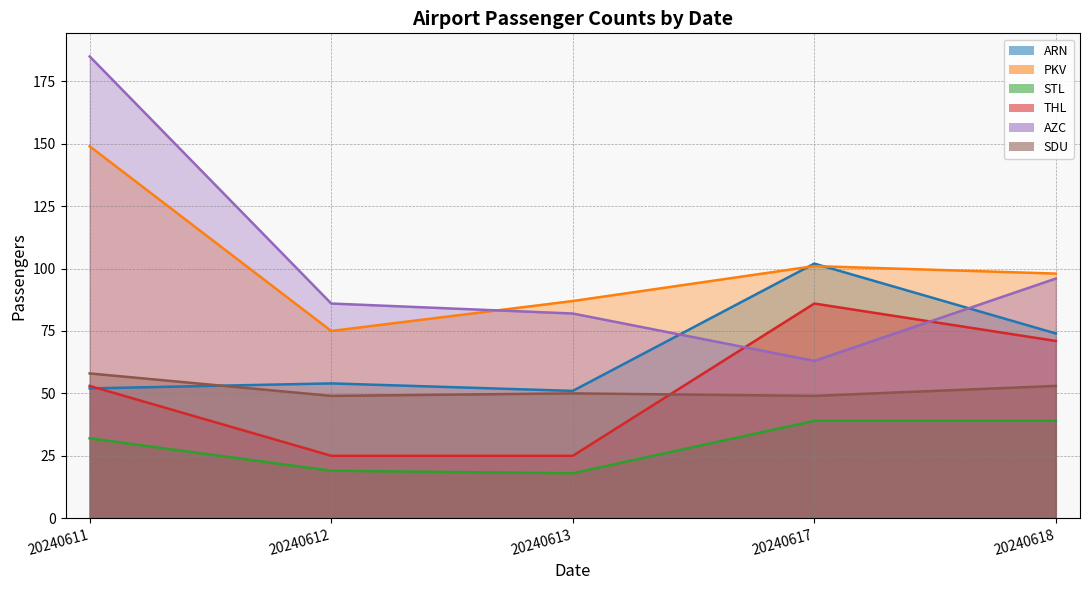

At which label does AZC first exceed 86?

20240611